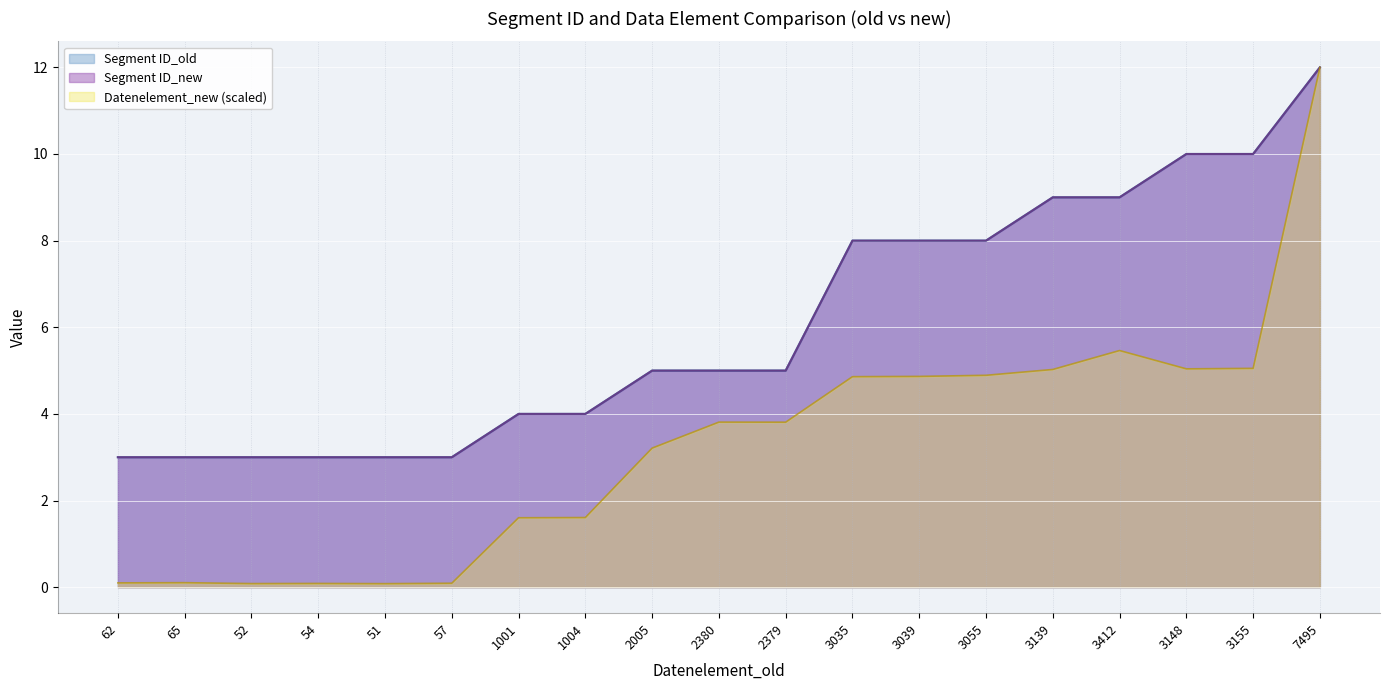

Does the chart display data point markers on the line(s)?

No